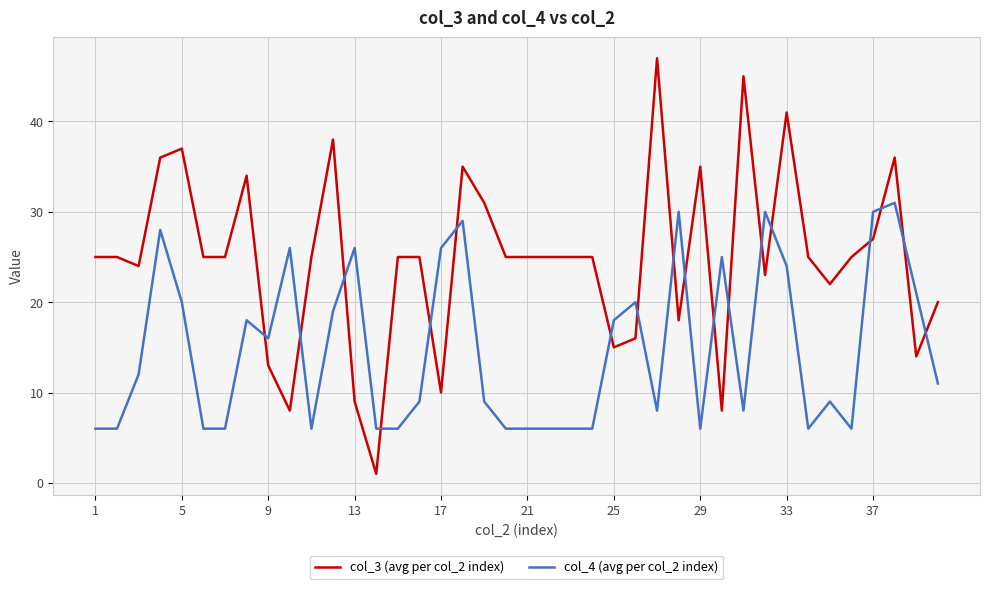

Which series ends up on top after the final intersection of col_4 (avg per col_2 index) and col_3 (avg per col_2 index)?

col_3 (avg per col_2 index)